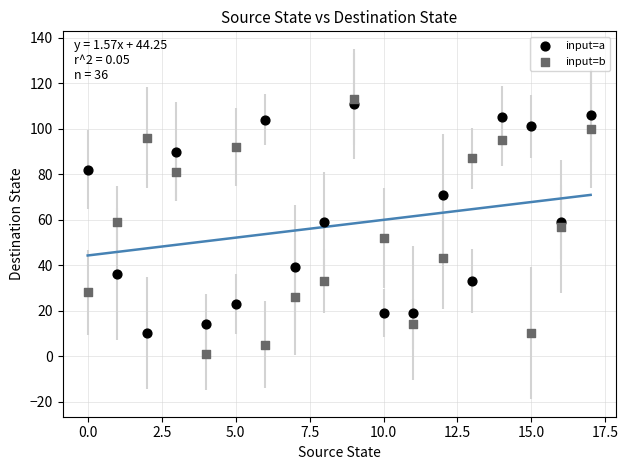

Which series has the largest Y range (max minus min)?

input=b